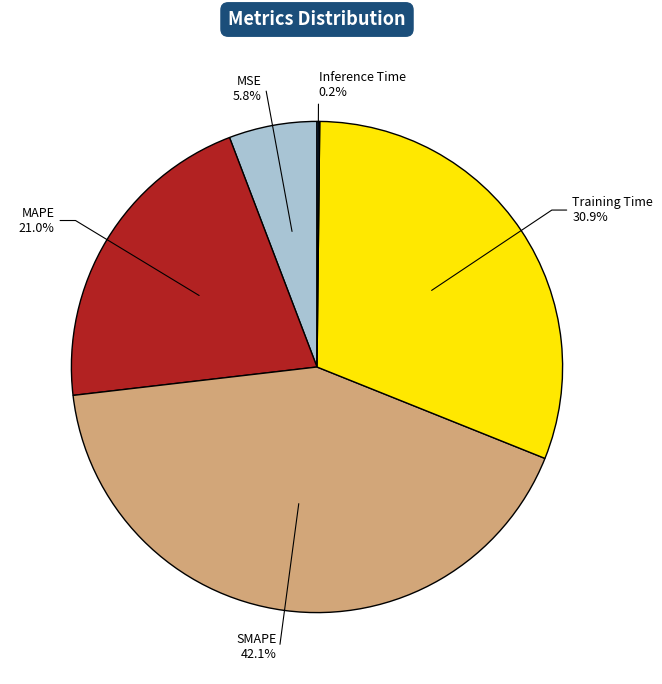

What percentage is NOT represented by MAPE?

79.0%